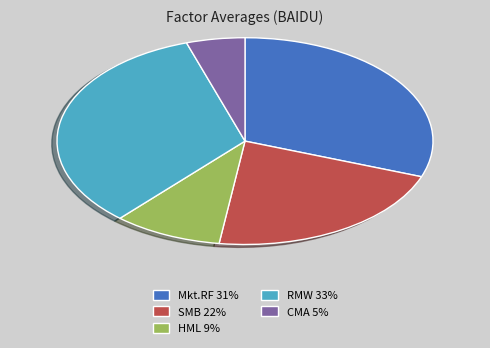

Is it true that Mkt.RF is 31% of the pie?

True